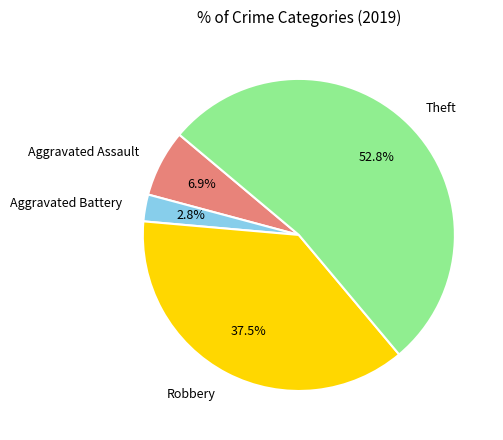

Is it true that Robbery is 27% of the pie?

False